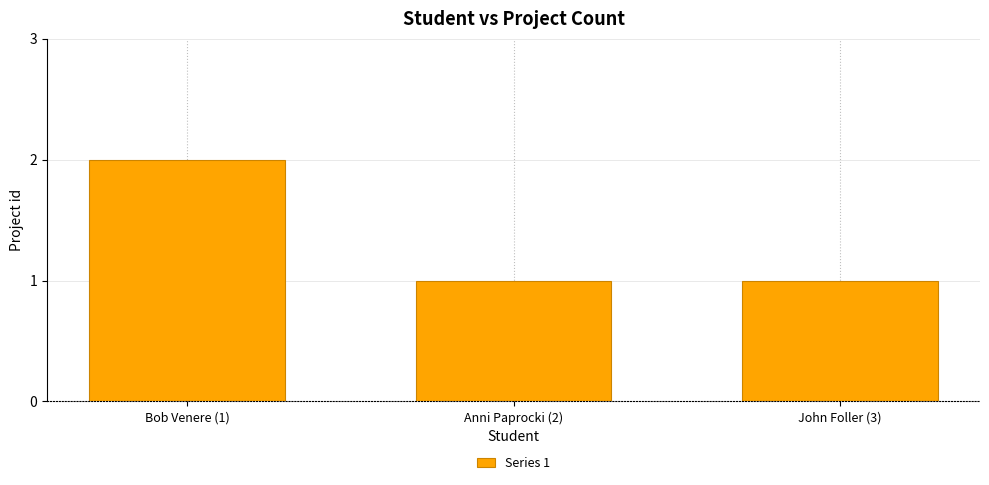

The value at John Foller (3) is 2. True or false?

False